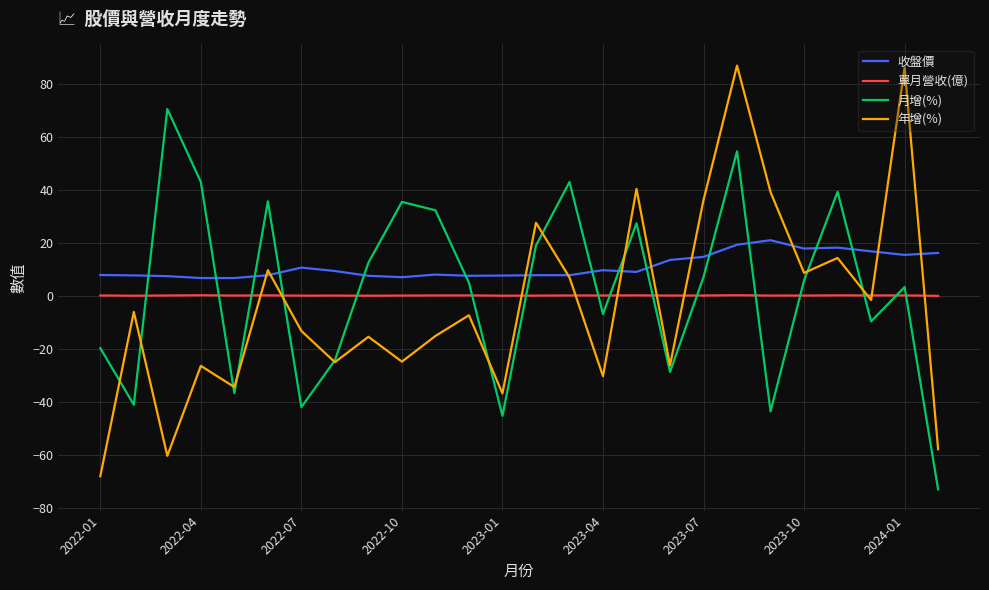

Which series has the largest total across all categories?

收盤價